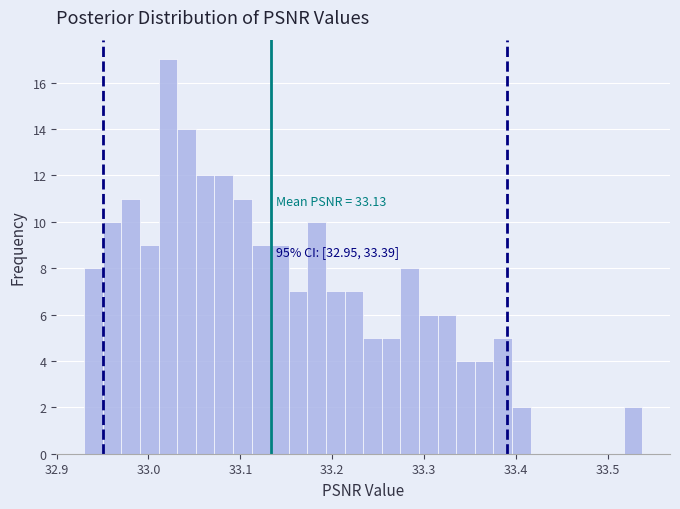

Around what value on the x-axis is the tallest bar? Give the approximate position of its centre, as read against the axis.

33.02